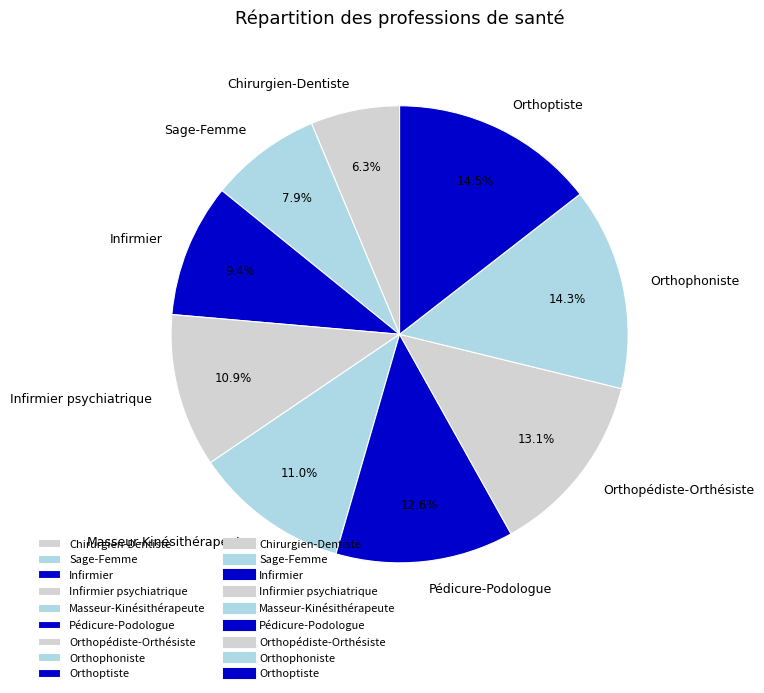

Which has a higher value, Orthophoniste or Pédicure-Podologue?

Orthophoniste